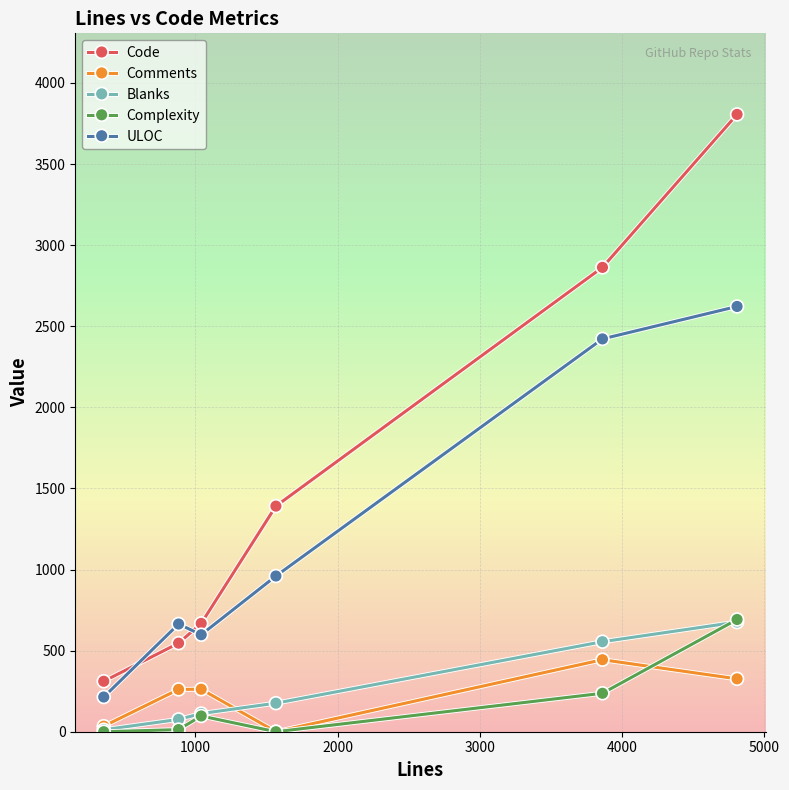

What is the maximum value for ULOC?

2622